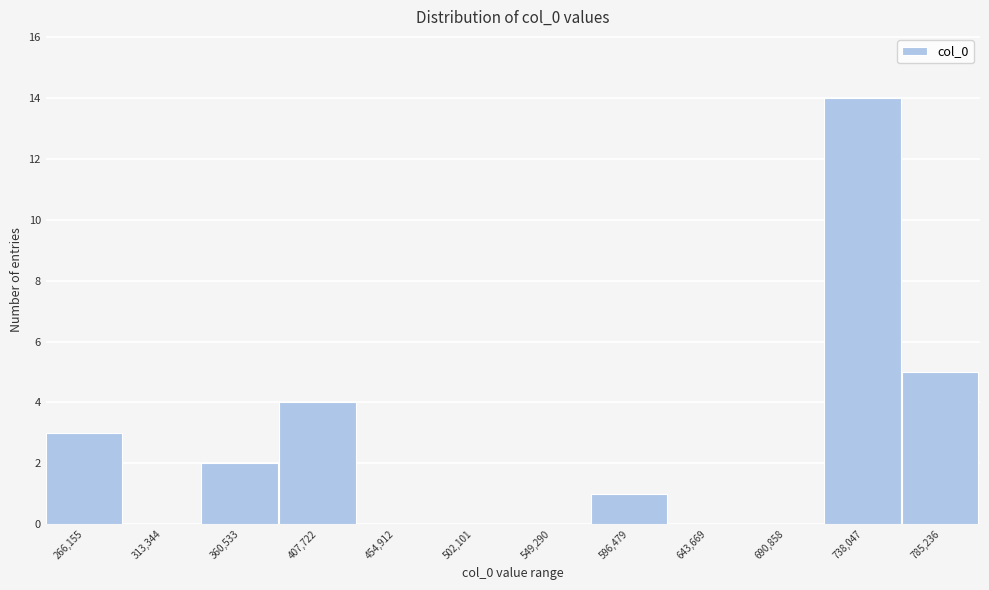

Reading right to left, what are all the values shown in this chart?

785,236=5	738,047=14	690,858=0	643,669=0	596,479=1	549,290=0	502,101=0	454,912=0	407,722=4	360,533=2	313,344=0	266,155=3